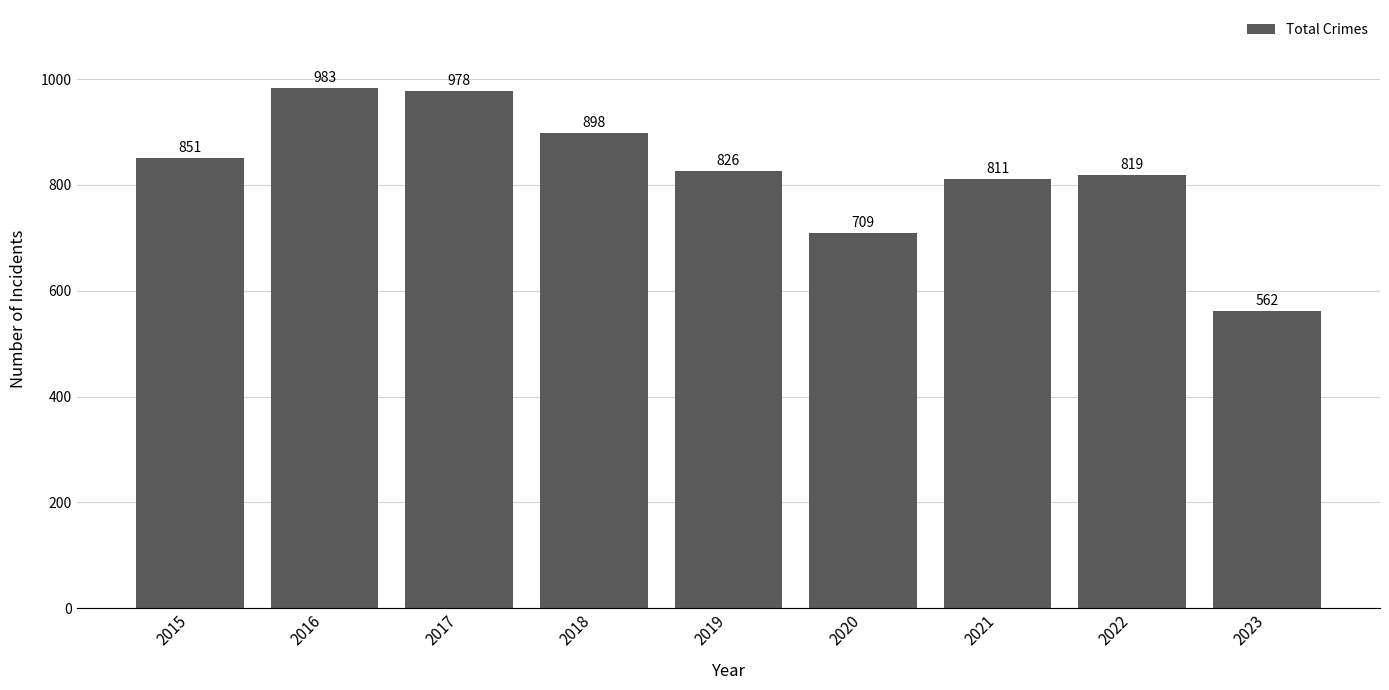

What is the change in value from 2015 to 2017?

+127